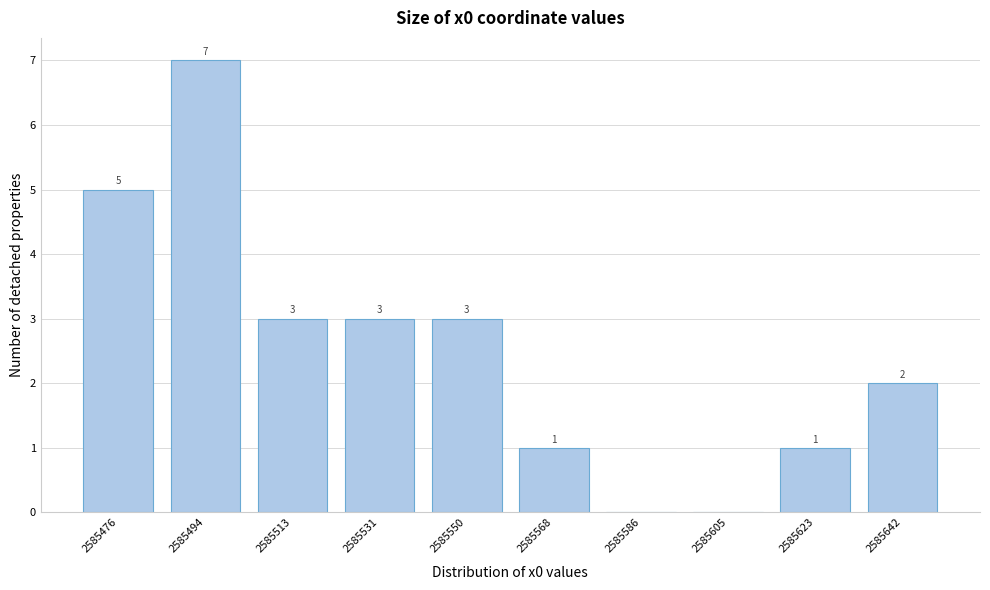

Reading left to right, what are all the values shown in this chart?

2585476=5	2585494=7	2585513=3	2585531=3	2585550=3	2585568=1	2585586=0	2585605=0	2585623=1	2585642=2